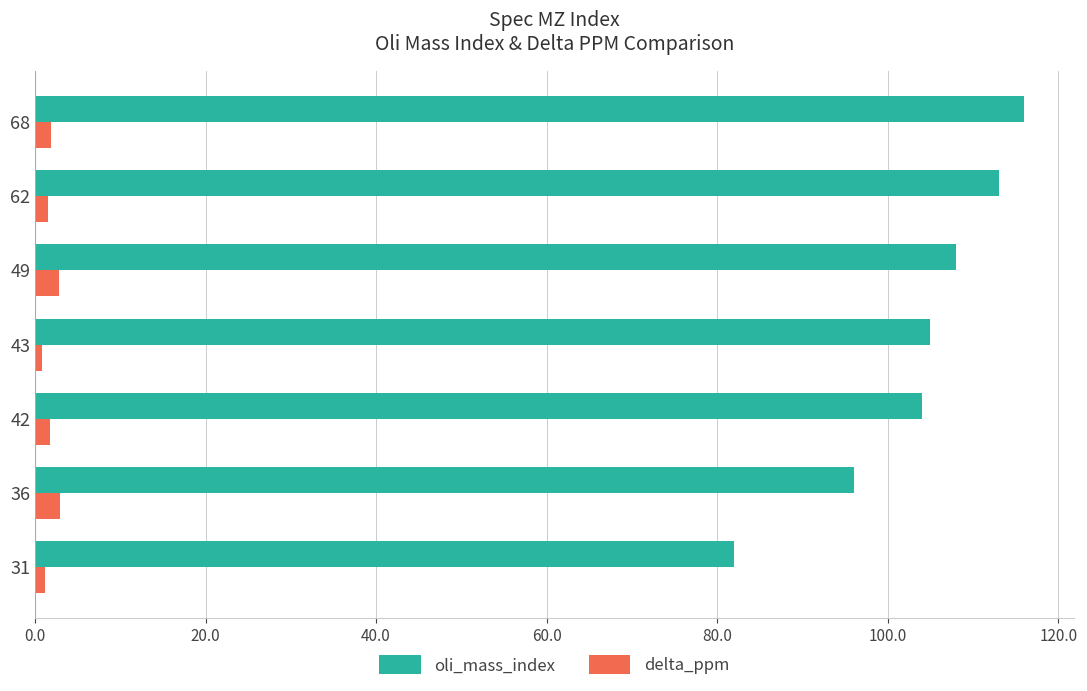

Which series has the largest total across all categories?

oli_mass_index